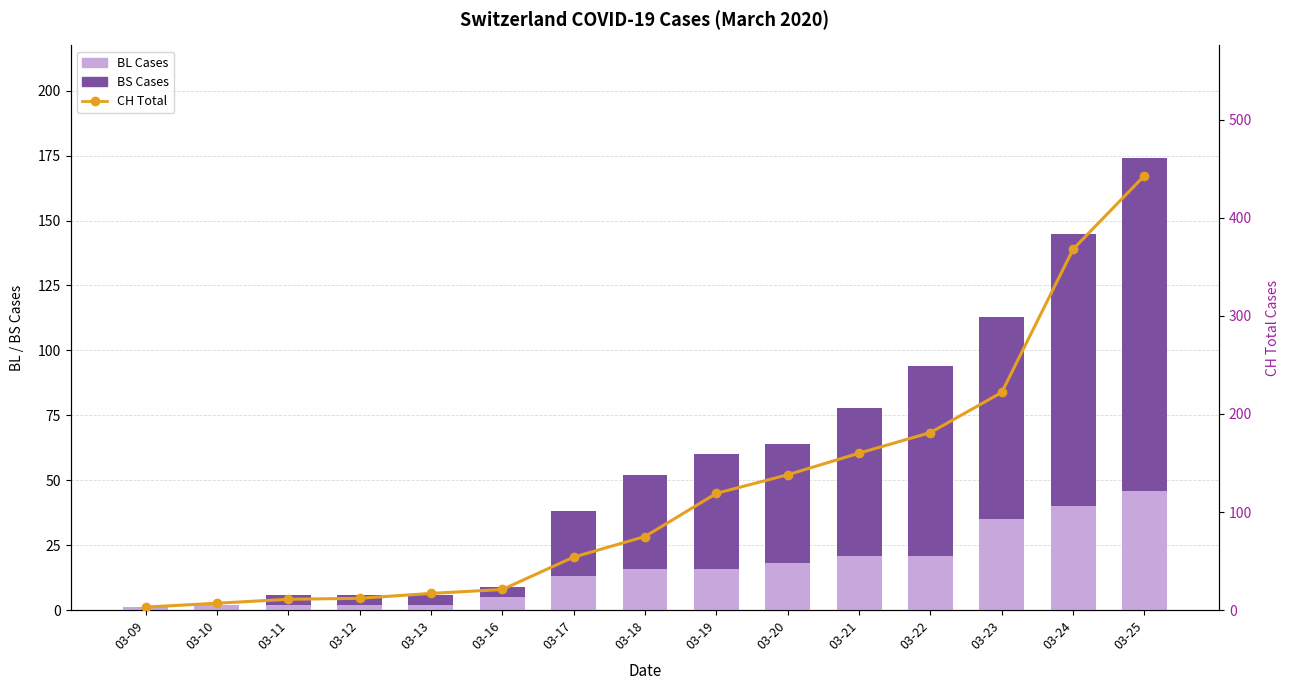

Which series changed the most between 03-13 and 03-25?

CH (Total)